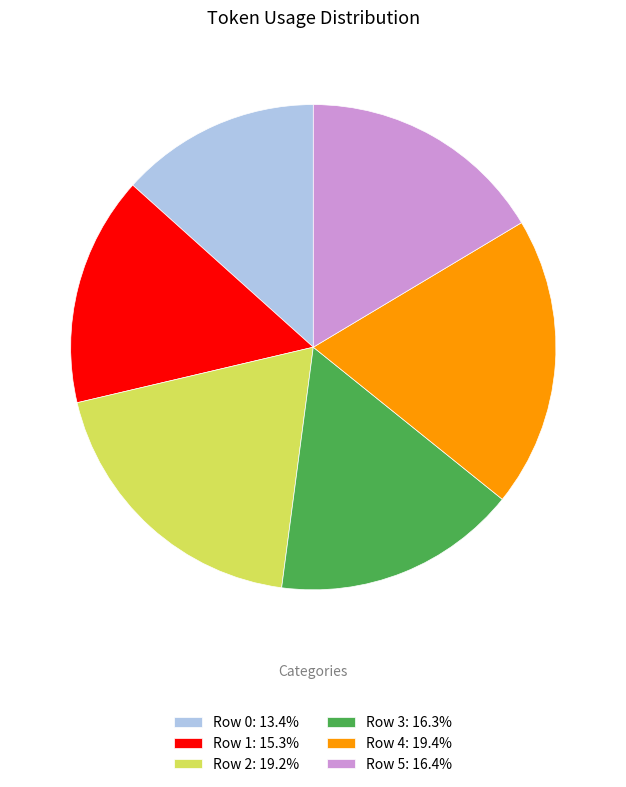

What is the ratio of the value at Row 0 to the value at Row 3?

0.8